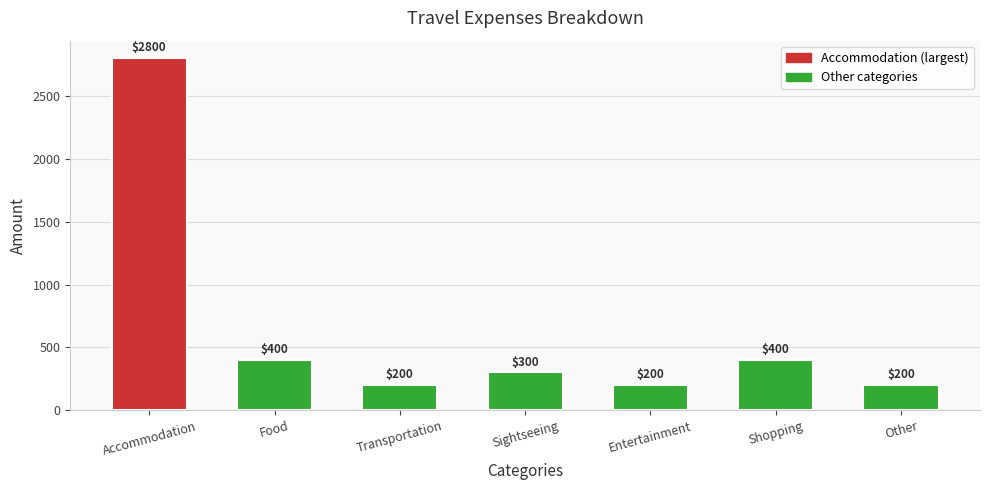

What position from the left is Sightseeing?

4